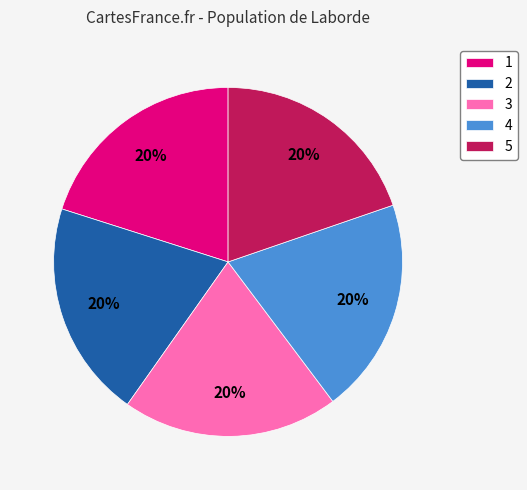

Count the number of slices in the pie.

5